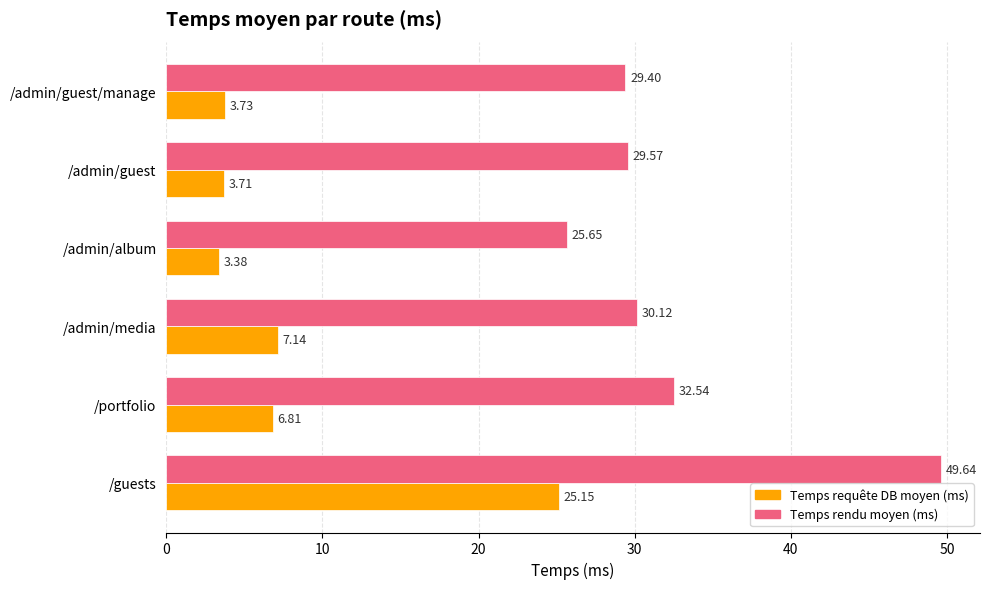

Which category has the lowest value across all series?

/admin/album